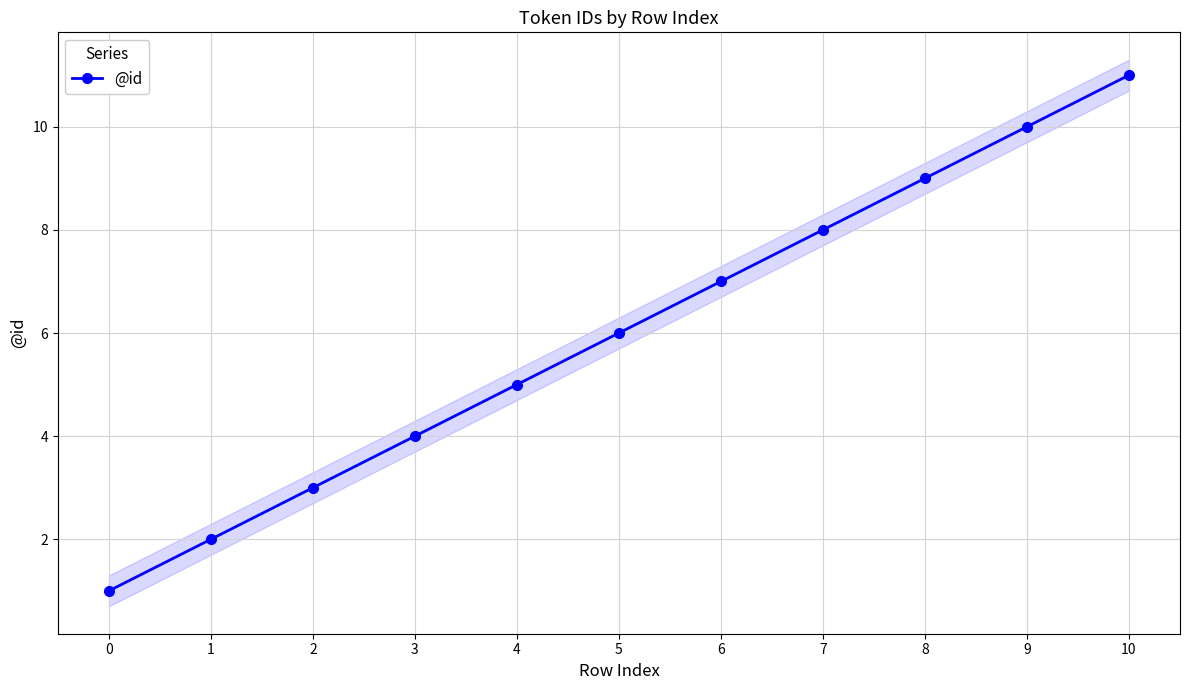

What is the maximum value shown in the chart?

11